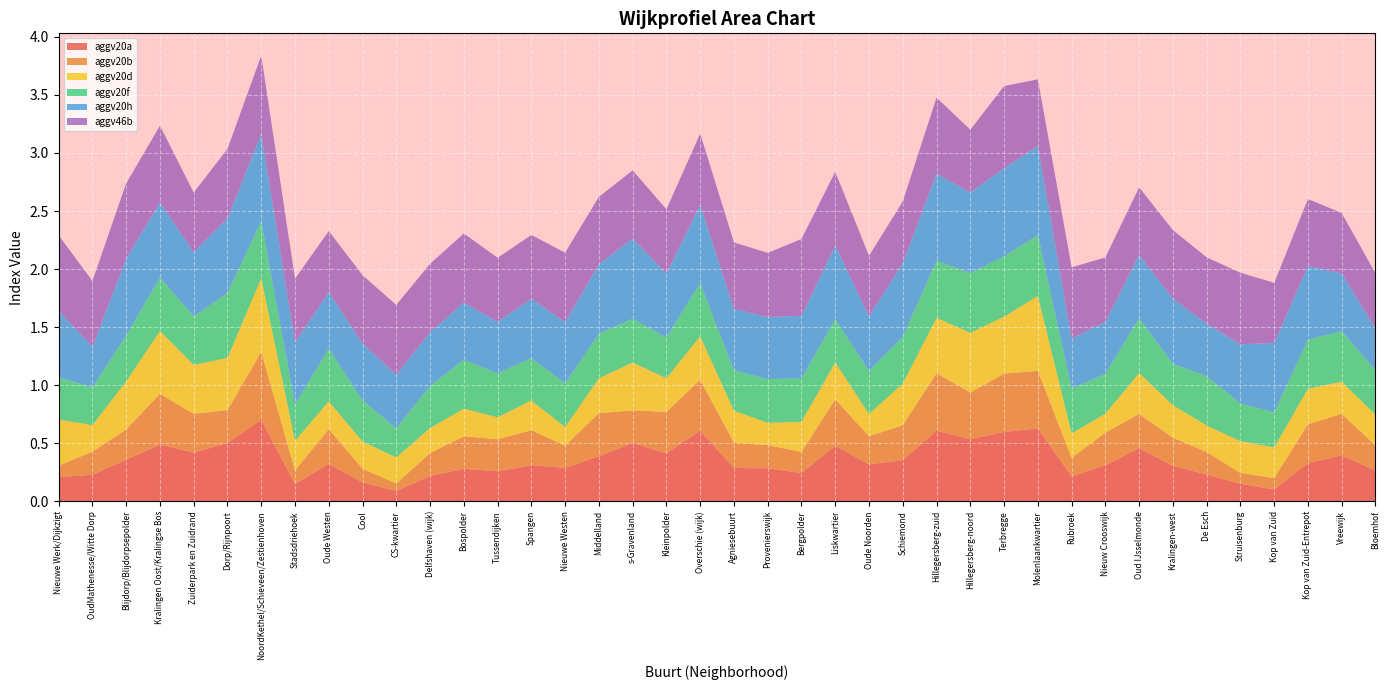

Reading left to right, what are all the values shown in this chart?

aggv20a: Nieuwe Werk/Dijkzigt=0.2	OudMathenesse/Witte Dorp=0.2	Blijdorp/Blijdorpsepolder=0.4	Kralingen Oost/Kralingse Bos=0.5	Zuiderpark en Zuidrand=0.4	Dorp/Rijnpoort=0.5	NoordKethel/Schieveen/Zestienhoven=0.7	Stadsdriehoek=0.1	Oude Westen=0.3	Cool=0.2	CS-kwartier=0.1	Delfshaven (wijk)=0.2	Bospolder=0.3	Tussendijken=0.3	Spangen=0.3	Nieuwe Westen=0.3	Middelland=0.4	s-Gravenland=0.5	Kleinpolder=0.4	Overschie (wijk)=0.6	Agniesebuurt=0.3	Provenierswijk=0.3	Bergpolder=0.2	Liskwartier=0.5	Oude Noorden=0.3	Schiemond=0.4	Hillegersberg-zuid=0.6	Hillegersberg-noord=0.5	Terbregge=0.6	Molenlaankwartier=0.6	Rubroek=0.2	Nieuw Crooswijk=0.3	Oud IJsselmonde=0.5	Kralingen-west=0.3	De Esch=0.2	Struisenburg=0.2	Kop van Zuid=0.1	Kop van Zuid-Entrepot=0.3	Vreewijk=0.4	Bloemhof=0.3
aggv20b: Nieuwe Werk/Dijkzigt=0.1	OudMathenesse/Witte Dorp=0.2	Blijdorp/Blijdorpsepolder=0.3	Kralingen Oost/Kralingse Bos=0.4	Zuiderpark en Zuidrand=0.3	Dorp/Rijnpoort=0.3	NoordKethel/Schieveen/Zestienhoven=0.6	Stadsdriehoek=0.1	Oude Westen=0.3	Cool=0.1	CS-kwartier=0.1	Delfshaven (wijk)=0.2	Bospolder=0.3	Tussendijken=0.3	Spangen=0.3	Nieuwe Westen=0.2	Middelland=0.4	s-Gravenland=0.3	Kleinpolder=0.4	Overschie (wijk)=0.4	Agniesebuurt=0.2	Provenierswijk=0.2	Bergpolder=0.2	Liskwartier=0.4	Oude Noorden=0.2	Schiemond=0.3	Hillegersberg-zuid=0.5	Hillegersberg-noord=0.4	Terbregge=0.5	Molenlaankwartier=0.5	Rubroek=0.2	Nieuw Crooswijk=0.3	Oud IJsselmonde=0.3	Kralingen-west=0.2	De Esch=0.2	Struisenburg=0.1	Kop van Zuid=0.1	Kop van Zuid-Entrepot=0.3	Vreewijk=0.4	Bloemhof=0.2
aggv20d: Nieuwe Werk/Dijkzigt=0.4	OudMathenesse/Witte Dorp=0.2	Blijdorp/Blijdorpsepolder=0.4	Kralingen Oost/Kralingse Bos=0.5	Zuiderpark en Zuidrand=0.4	Dorp/Rijnpoort=0.4	NoordKethel/Schieveen/Zestienhoven=0.6	Stadsdriehoek=0.3	Oude Westen=0.2	Cool=0.2	CS-kwartier=0.2	Delfshaven (wijk)=0.2	Bospolder=0.2	Tussendijken=0.2	Spangen=0.3	Nieuwe Westen=0.2	Middelland=0.3	s-Gravenland=0.4	Kleinpolder=0.3	Overschie (wijk)=0.4	Agniesebuurt=0.3	Provenierswijk=0.2	Bergpolder=0.3	Liskwartier=0.3	Oude Noorden=0.2	Schiemond=0.4	Hillegersberg-zuid=0.5	Hillegersberg-noord=0.5	Terbregge=0.5	Molenlaankwartier=0.6	Rubroek=0.2	Nieuw Crooswijk=0.2	Oud IJsselmonde=0.4	Kralingen-west=0.3	De Esch=0.2	Struisenburg=0.3	Kop van Zuid=0.3	Kop van Zuid-Entrepot=0.3	Vreewijk=0.3	Bloemhof=0.3
aggv20f: Nieuwe Werk/Dijkzigt=0.4	OudMathenesse/Witte Dorp=0.3	Blijdorp/Blijdorpsepolder=0.4	Kralingen Oost/Kralingse Bos=0.5	Zuiderpark en Zuidrand=0.4	Dorp/Rijnpoort=0.6	NoordKethel/Schieveen/Zestienhoven=0.5	Stadsdriehoek=0.3	Oude Westen=0.5	Cool=0.4	CS-kwartier=0.3	Delfshaven (wijk)=0.4	Bospolder=0.4	Tussendijken=0.4	Spangen=0.4	Nieuwe Westen=0.4	Middelland=0.4	s-Gravenland=0.4	Kleinpolder=0.4	Overschie (wijk)=0.5	Agniesebuurt=0.3	Provenierswijk=0.4	Bergpolder=0.4	Liskwartier=0.4	Oude Noorden=0.4	Schiemond=0.4	Hillegersberg-zuid=0.5	Hillegersberg-noord=0.5	Terbregge=0.5	Molenlaankwartier=0.5	Rubroek=0.4	Nieuw Crooswijk=0.3	Oud IJsselmonde=0.5	Kralingen-west=0.4	De Esch=0.4	Struisenburg=0.3	Kop van Zuid=0.3	Kop van Zuid-Entrepot=0.4	Vreewijk=0.4	Bloemhof=0.4
aggv20h: Nieuwe Werk/Dijkzigt=0.6	OudMathenesse/Witte Dorp=0.3	Blijdorp/Blijdorpsepolder=0.7	Kralingen Oost/Kralingse Bos=0.6	Zuiderpark en Zuidrand=0.6	Dorp/Rijnpoort=0.6	NoordKethel/Schieveen/Zestienhoven=0.8	Stadsdriehoek=0.5	Oude Westen=0.5	Cool=0.5	CS-kwartier=0.5	Delfshaven (wijk)=0.5	Bospolder=0.5	Tussendijken=0.4	Spangen=0.5	Nieuwe Westen=0.5	Middelland=0.6	s-Gravenland=0.7	Kleinpolder=0.6	Overschie (wijk)=0.7	Agniesebuurt=0.5	Provenierswijk=0.5	Bergpolder=0.5	Liskwartier=0.6	Oude Noorden=0.5	Schiemond=0.6	Hillegersberg-zuid=0.7	Hillegersberg-noord=0.7	Terbregge=0.8	Molenlaankwartier=0.8	Rubroek=0.4	Nieuw Crooswijk=0.4	Oud IJsselmonde=0.5	Kralingen-west=0.6	De Esch=0.5	Struisenburg=0.5	Kop van Zuid=0.6	Kop van Zuid-Entrepot=0.6	Vreewijk=0.5	Bloemhof=0.4
aggv46b: Nieuwe Werk/Dijkzigt=0.6	OudMathenesse/Witte Dorp=0.6	Blijdorp/Blijdorpsepolder=0.6	Kralingen Oost/Kralingse Bos=0.7	Zuiderpark en Zuidrand=0.5	Dorp/Rijnpoort=0.6	NoordKethel/Schieveen/Zestienhoven=0.7	Stadsdriehoek=0.5	Oude Westen=0.5	Cool=0.6	CS-kwartier=0.6	Delfshaven (wijk)=0.6	Bospolder=0.6	Tussendijken=0.6	Spangen=0.5	Nieuwe Westen=0.6	Middelland=0.6	s-Gravenland=0.6	Kleinpolder=0.6	Overschie (wijk)=0.6	Agniesebuurt=0.6	Provenierswijk=0.6	Bergpolder=0.7	Liskwartier=0.6	Oude Noorden=0.5	Schiemond=0.5	Hillegersberg-zuid=0.7	Hillegersberg-noord=0.5	Terbregge=0.7	Molenlaankwartier=0.6	Rubroek=0.6	Nieuw Crooswijk=0.6	Oud IJsselmonde=0.6	Kralingen-west=0.6	De Esch=0.6	Struisenburg=0.6	Kop van Zuid=0.5	Kop van Zuid-Entrepot=0.6	Vreewijk=0.5	Bloemhof=0.5